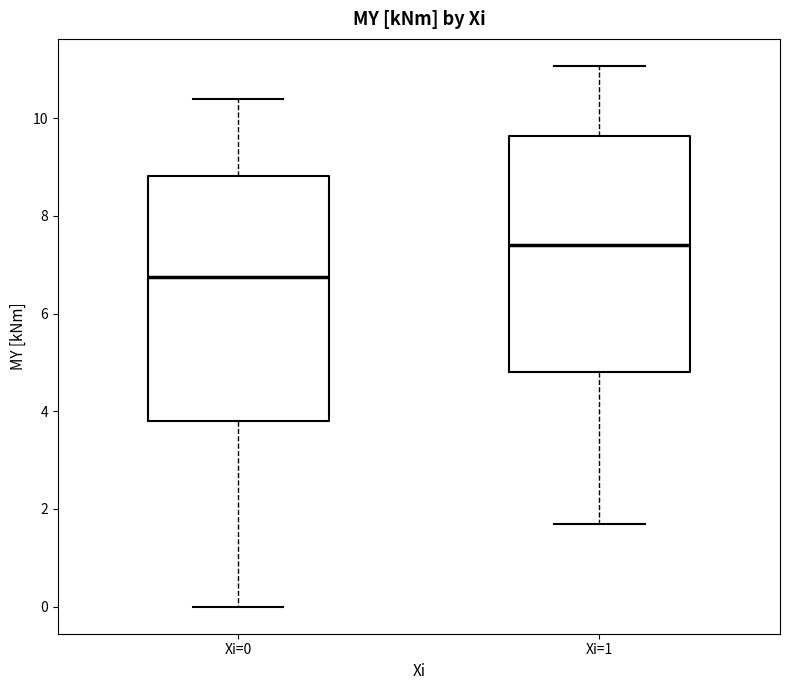

Reading left to right, read every box against the y-axis: the position of its median line, the range the box covers, and the ends of its whiskers. The values are not printed on the chart, so give them approximately, as read against the axis.

Xi=0: median 6.8, box 3.8 to 8.8, whiskers 0.0 to 10.4
Xi=1: median 7.4, box 4.8 to 9.6, whiskers 1.6 to 11.0